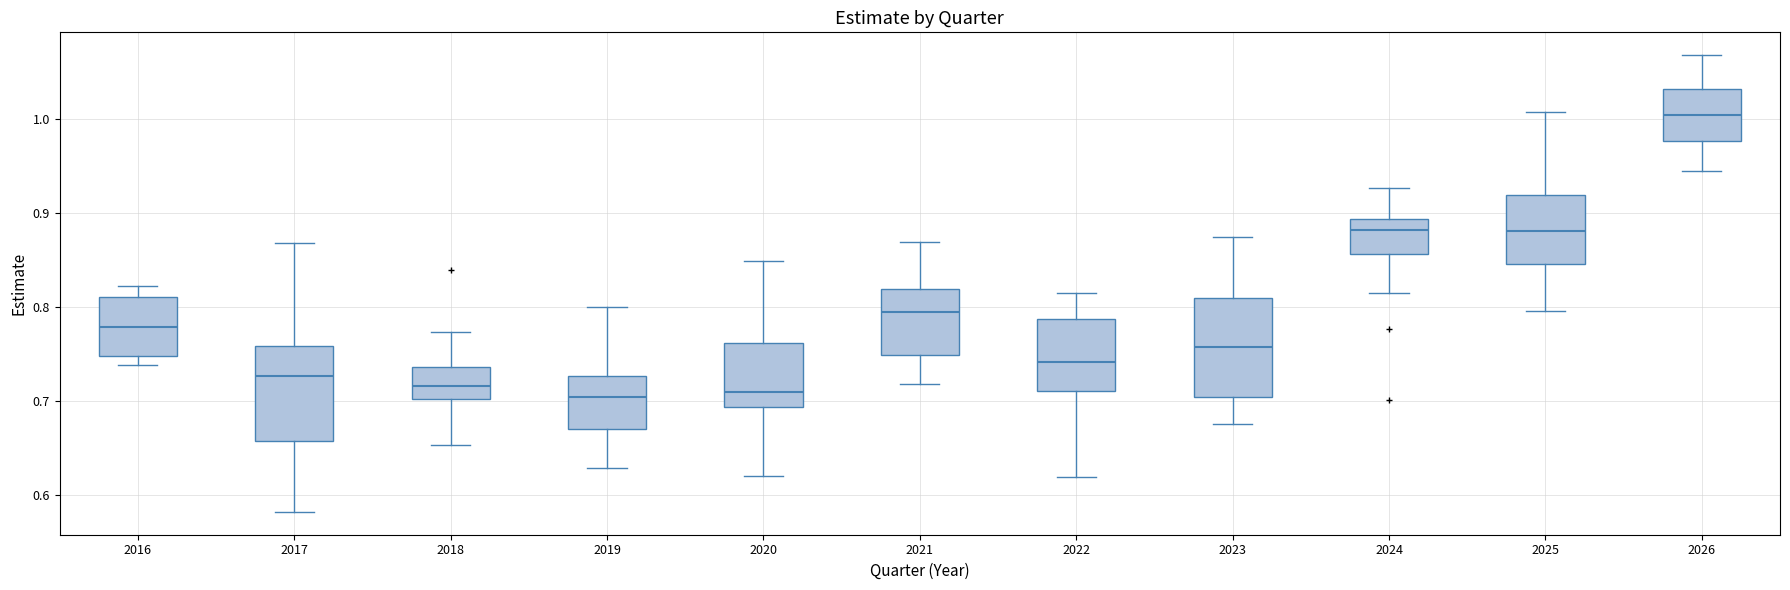

Which box has the highest median line?

2026